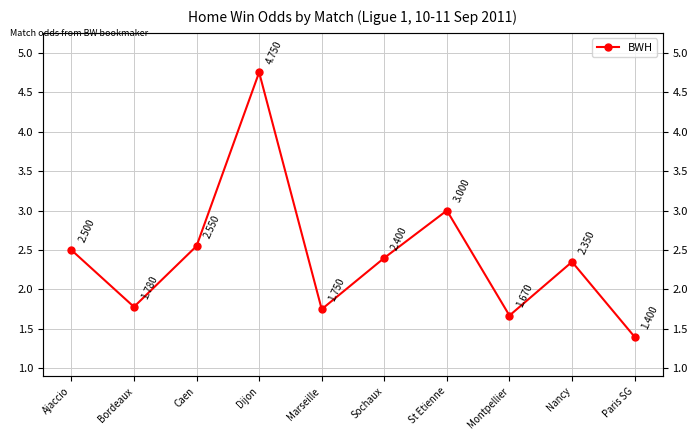

Which has a higher value, Paris SG or Caen?

Caen